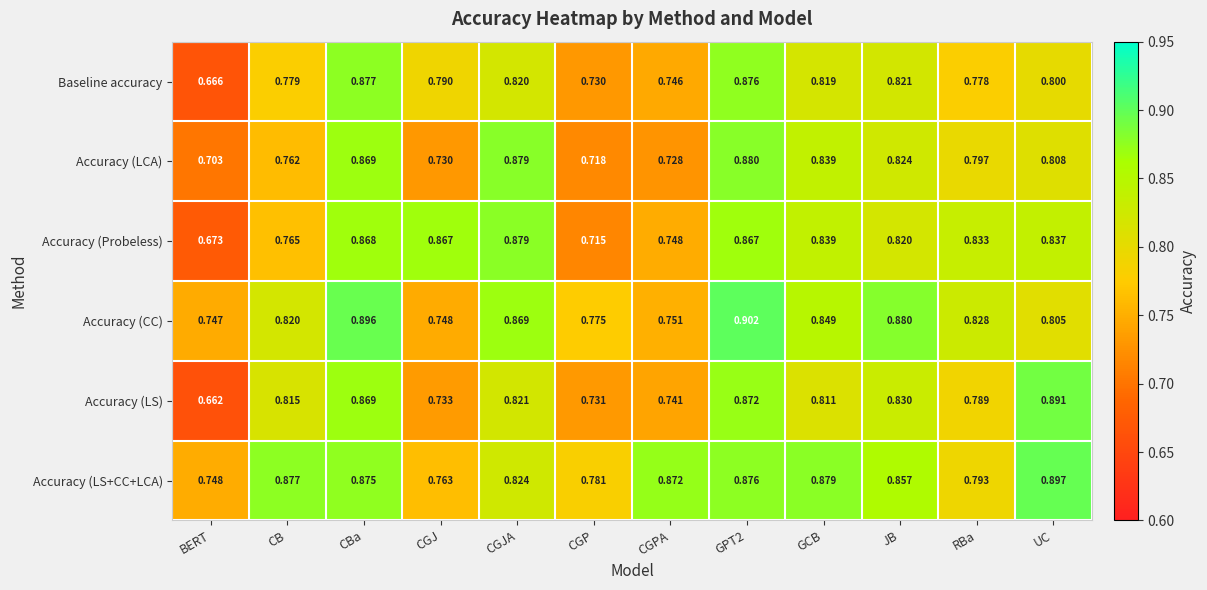

Which series has the largest total across all categories?

Accuracy (LS+CC+LCA)